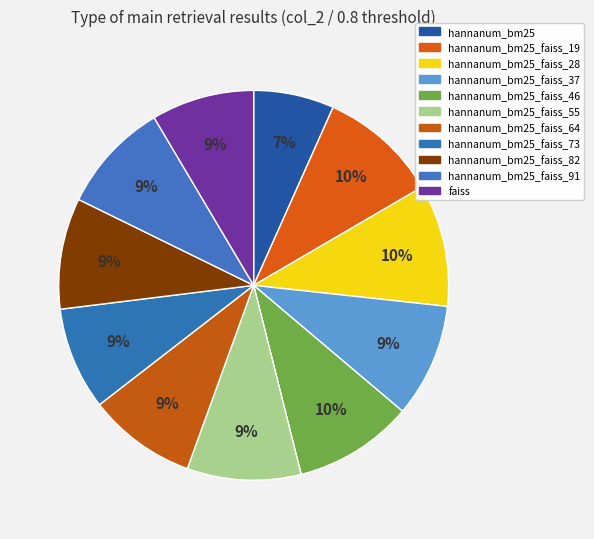

How many slices are in this pie chart?

11